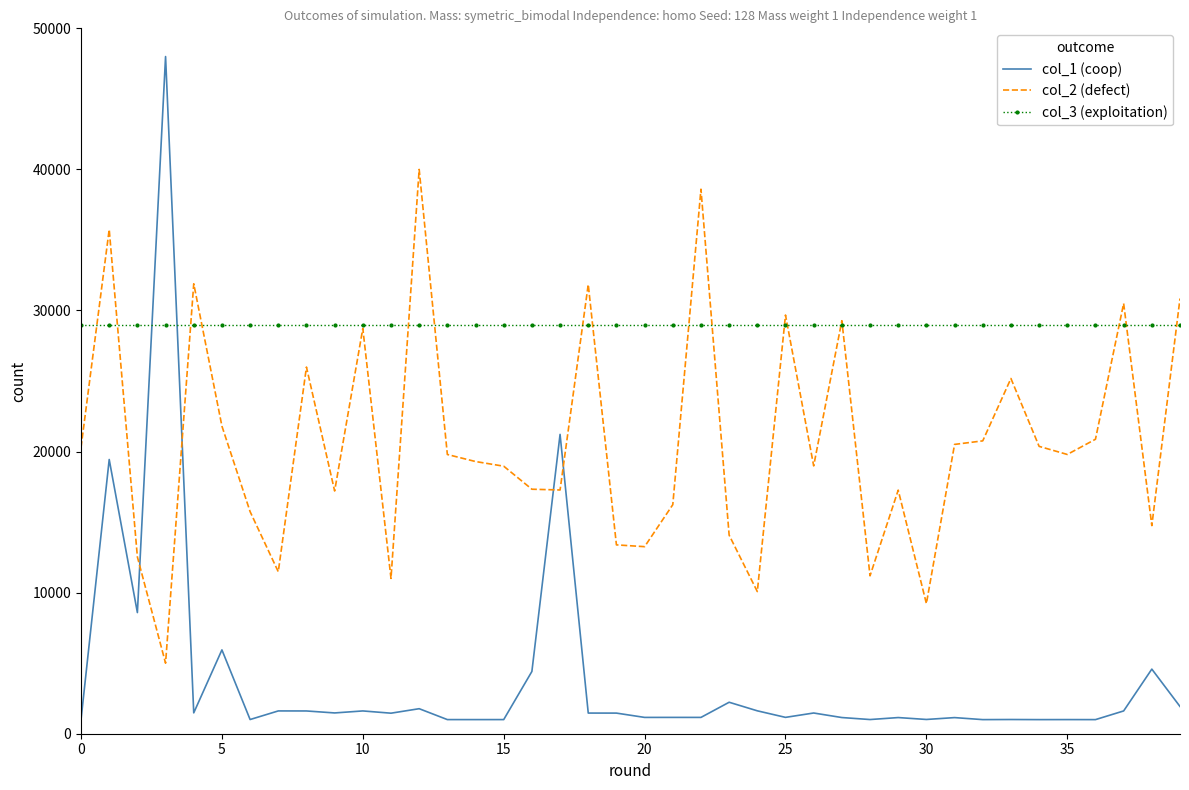

How many times do col_3 (exploitation) and col_1 (coop) cross each other?

2